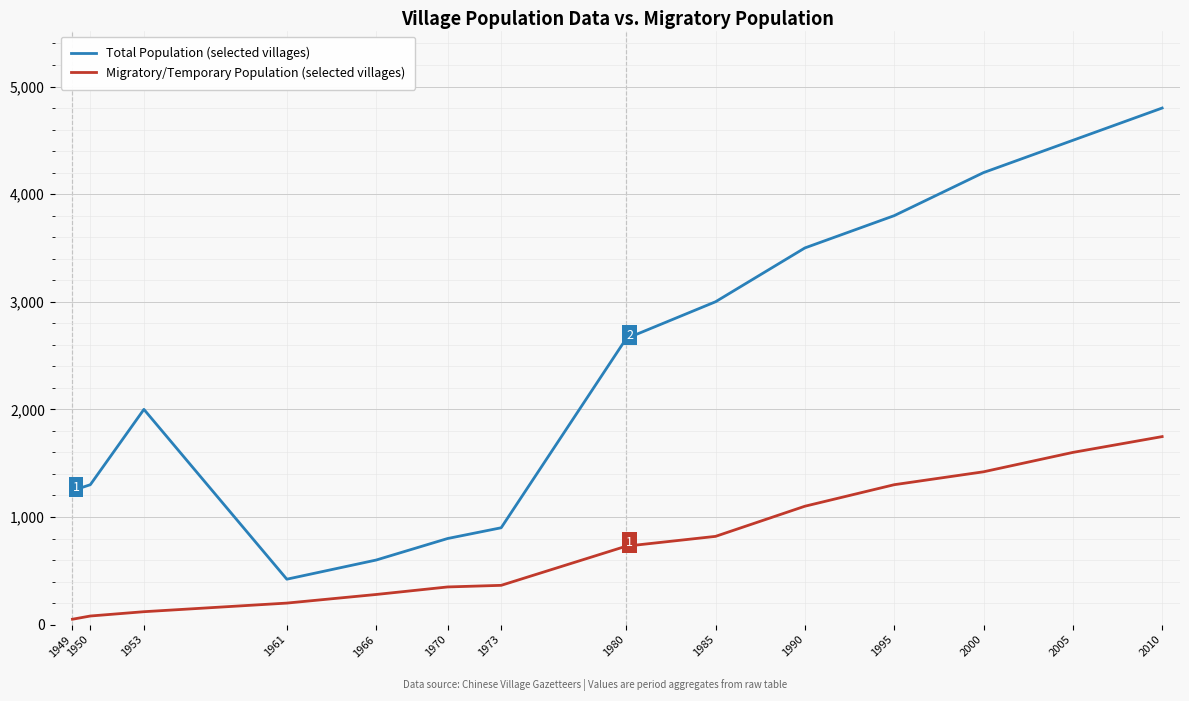

What is the average value of the Migratory/Temporary Population (selected villages) series?

726